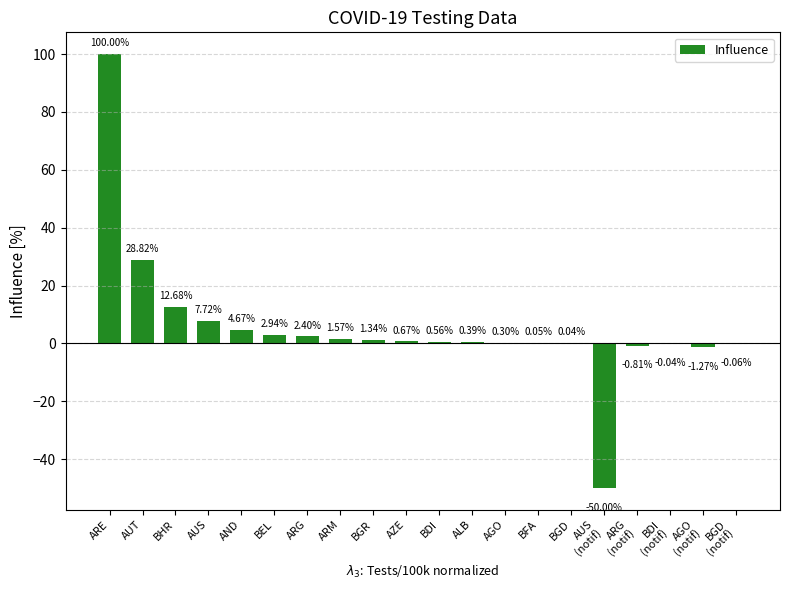

Where is the data nearest to the value 25?

AUT